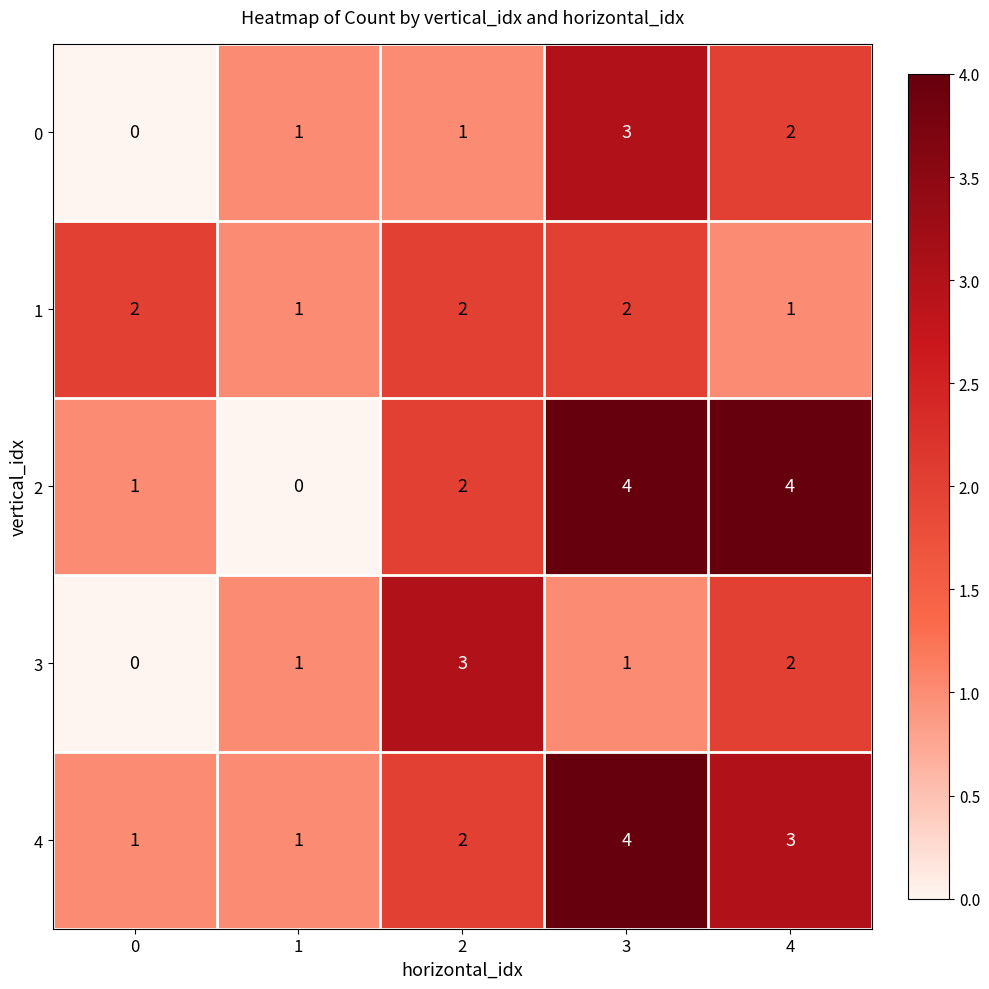

Is the value of 2 at 4 greater than the value of 1 at 2?

Yes